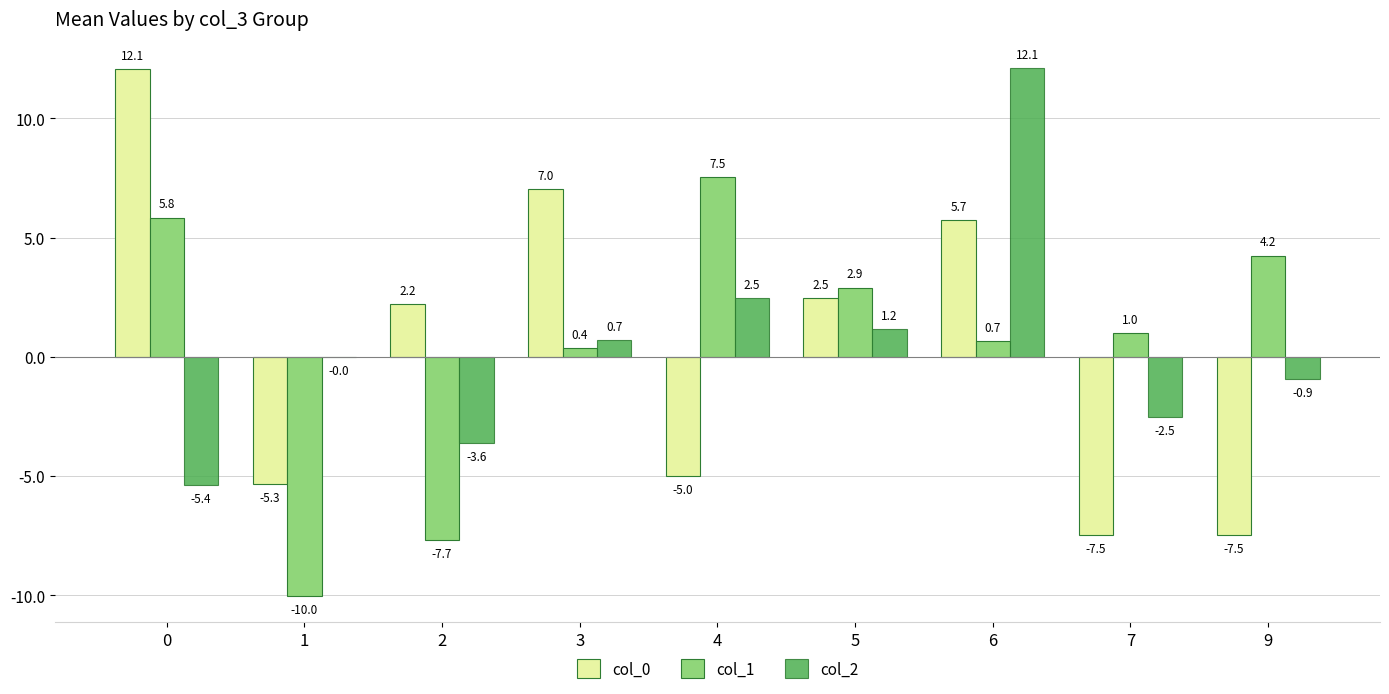

The value of col_1 at 4 is 7.5. True or false?

True